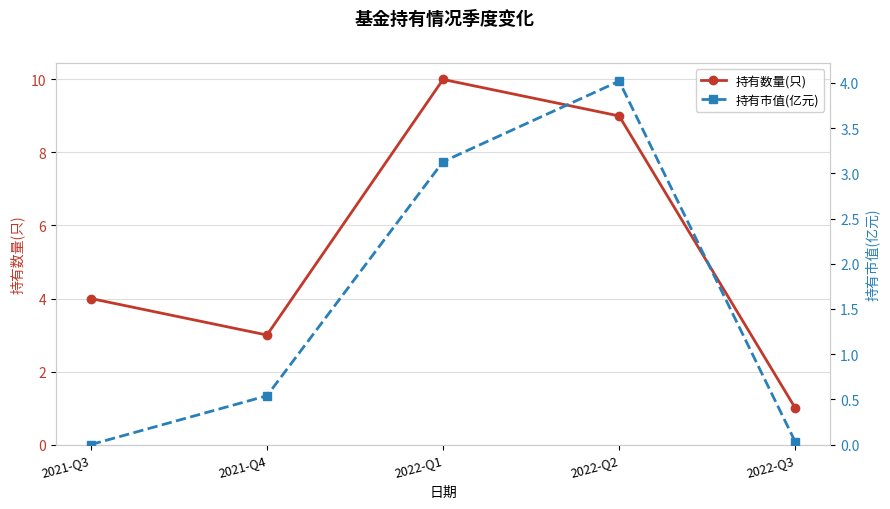

At which label does 持有市值(亿元) reach its minimum?

2021-Q3